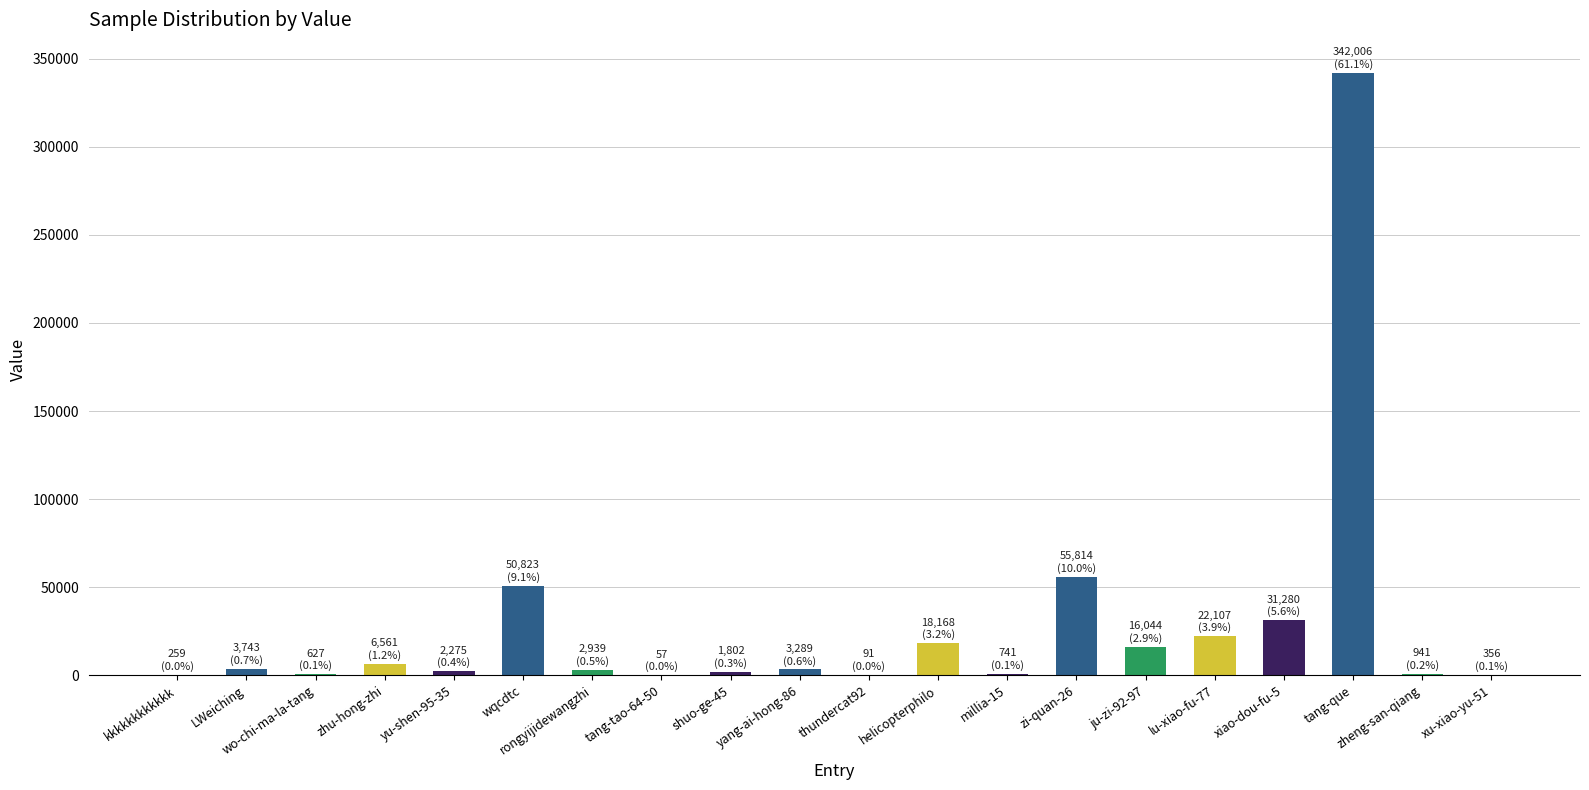

Which has a higher value, zi-quan-26 or rongyijidewangzhi?

zi-quan-26